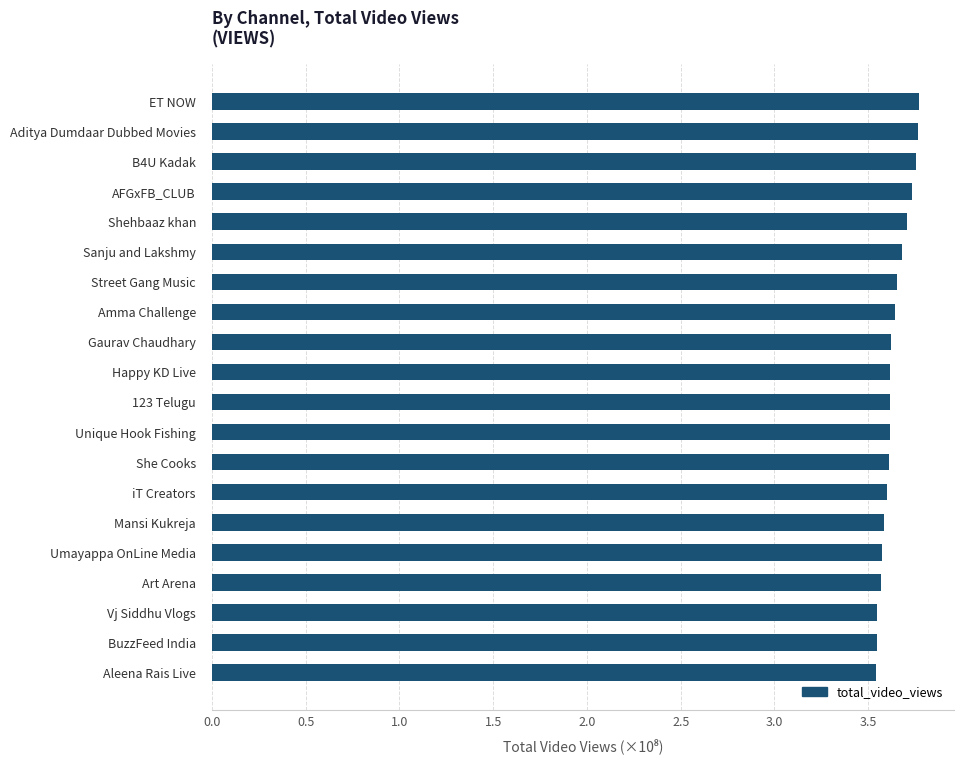

Count the values in the range 3 to 4.

20